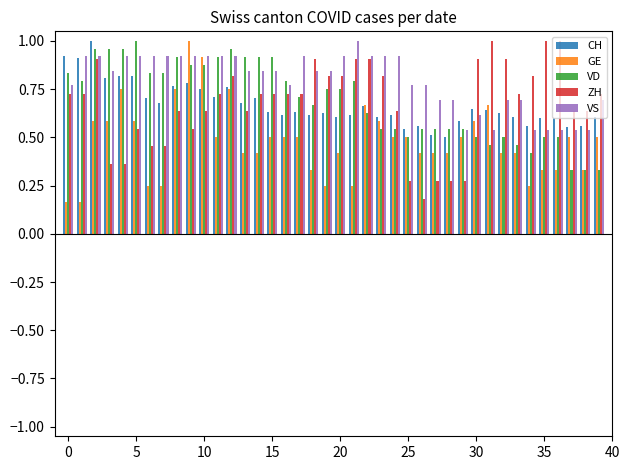

What is the sum of all VD values?

27.6